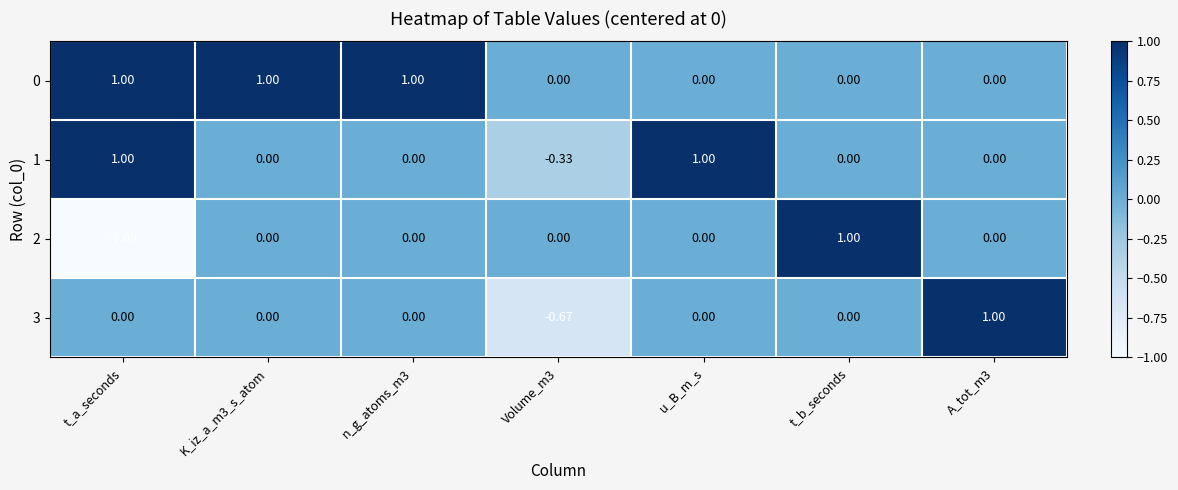

What is the minimum value shown in the chart?

-1.0